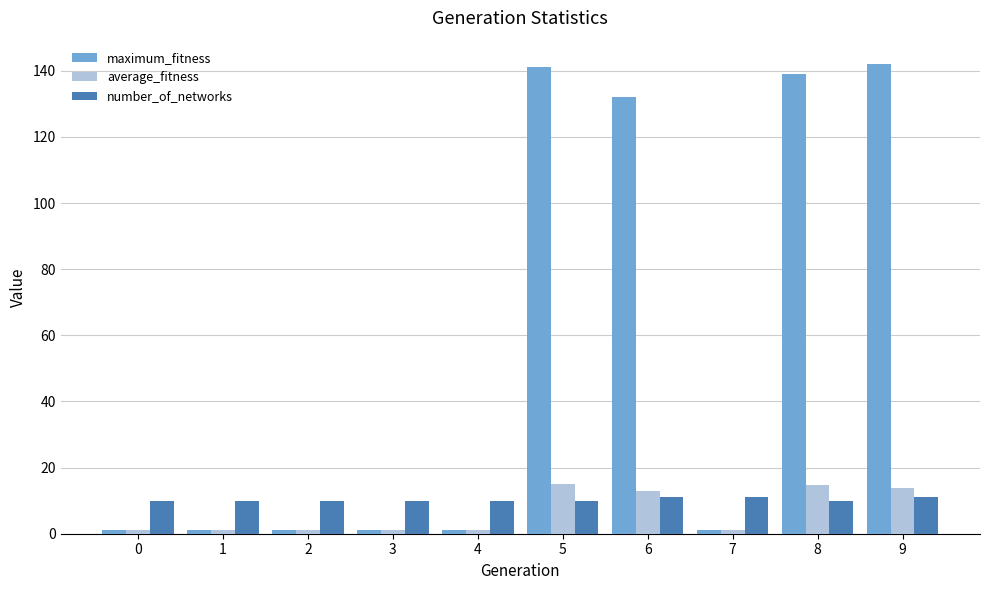

What is the difference between the maximum and minimum values in the maximum_fitness series?

141.0